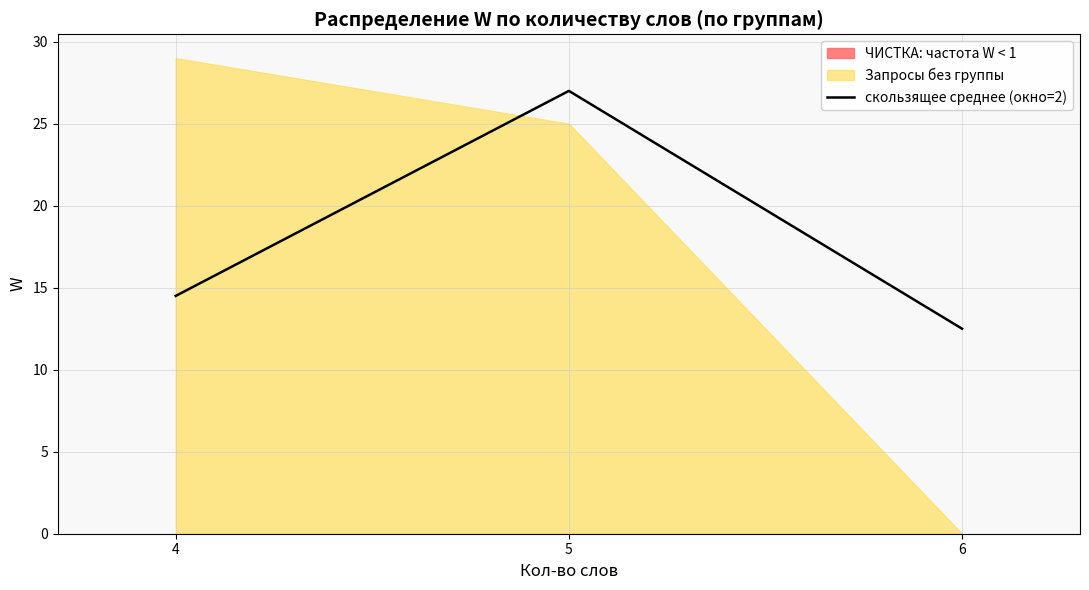

List the labels in order of value, largest first.

5, 4, 6